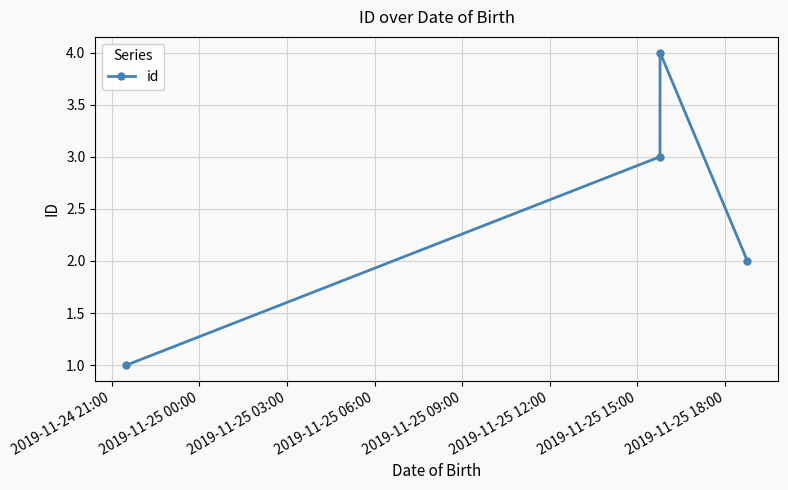

Count the number of data series in this chart.

1